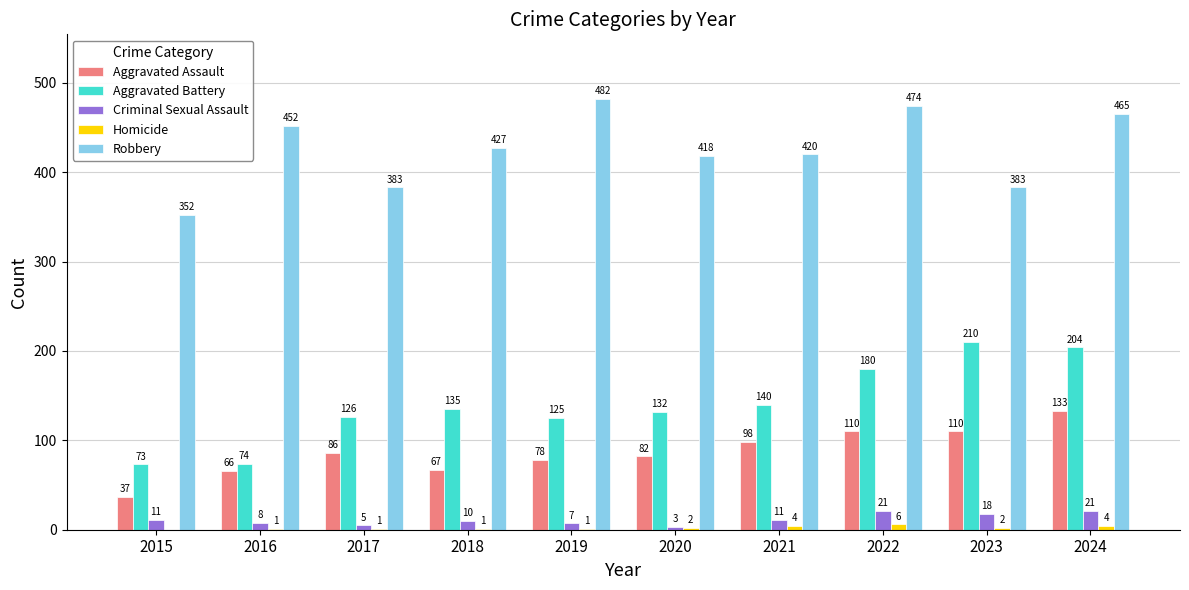

Does the chart contain stacked bars?

No